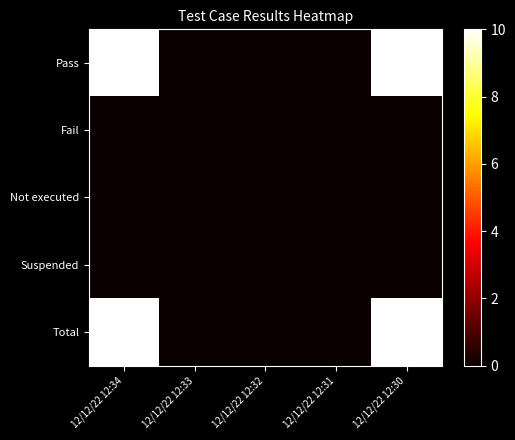

Reading right to left, extract all data points from this chart.

Pass: 12/12/22 12:30=10	12/12/22 12:31=0	12/12/22 12:32=0	12/12/22 12:33=0	12/12/22 12:34=10
Fail: 12/12/22 12:30=0	12/12/22 12:31=0	12/12/22 12:32=0	12/12/22 12:33=0	12/12/22 12:34=0
Not executed: 12/12/22 12:30=0	12/12/22 12:31=0	12/12/22 12:32=0	12/12/22 12:33=0	12/12/22 12:34=0
Suspended: 12/12/22 12:30=0	12/12/22 12:31=0	12/12/22 12:32=0	12/12/22 12:33=0	12/12/22 12:34=0
Total: 12/12/22 12:30=10	12/12/22 12:31=0	12/12/22 12:32=0	12/12/22 12:33=0	12/12/22 12:34=10